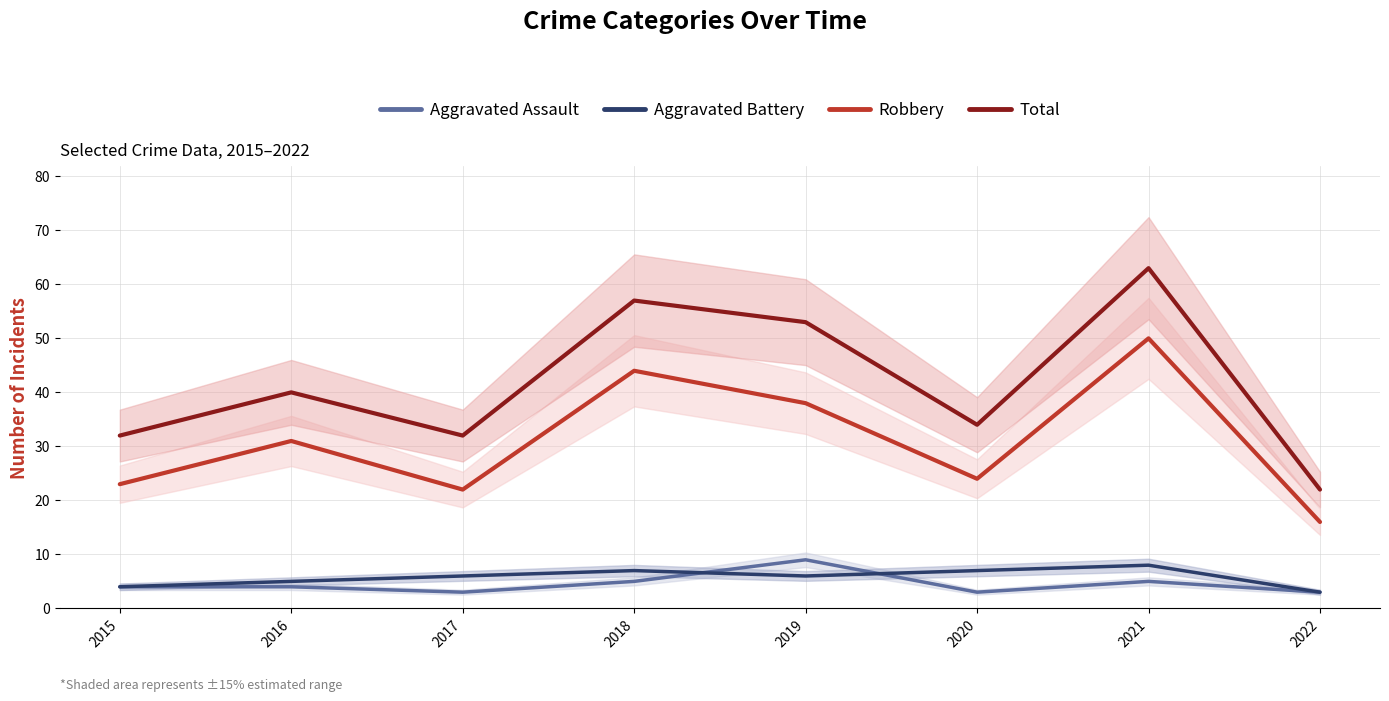

The value of Aggravated Assault at 2018 is 9. True or false?

False